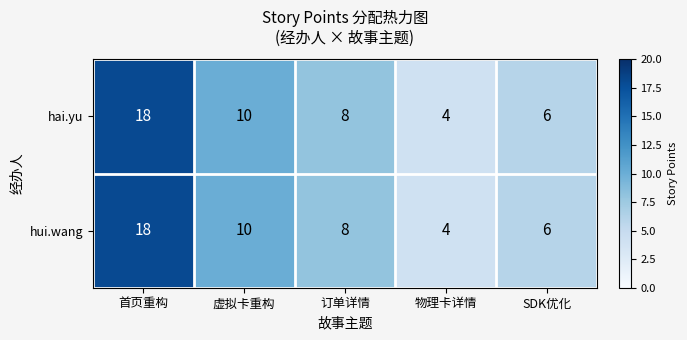

What is the difference between the hai.yu values at 首页重构 and SDK优化?

12